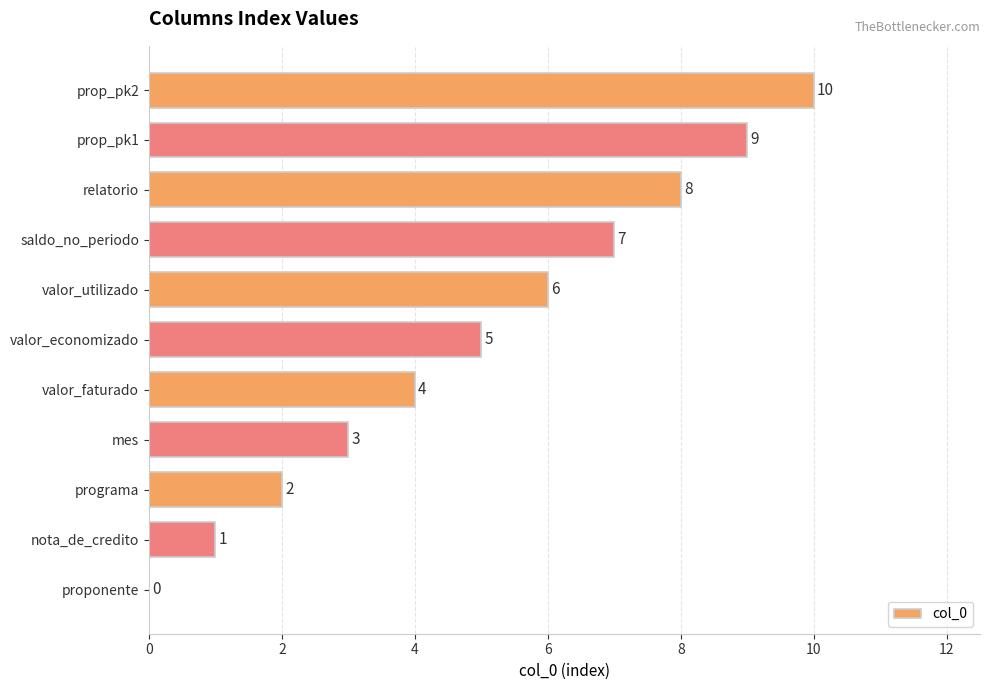

Which has a higher value, programa or relatorio?

relatorio